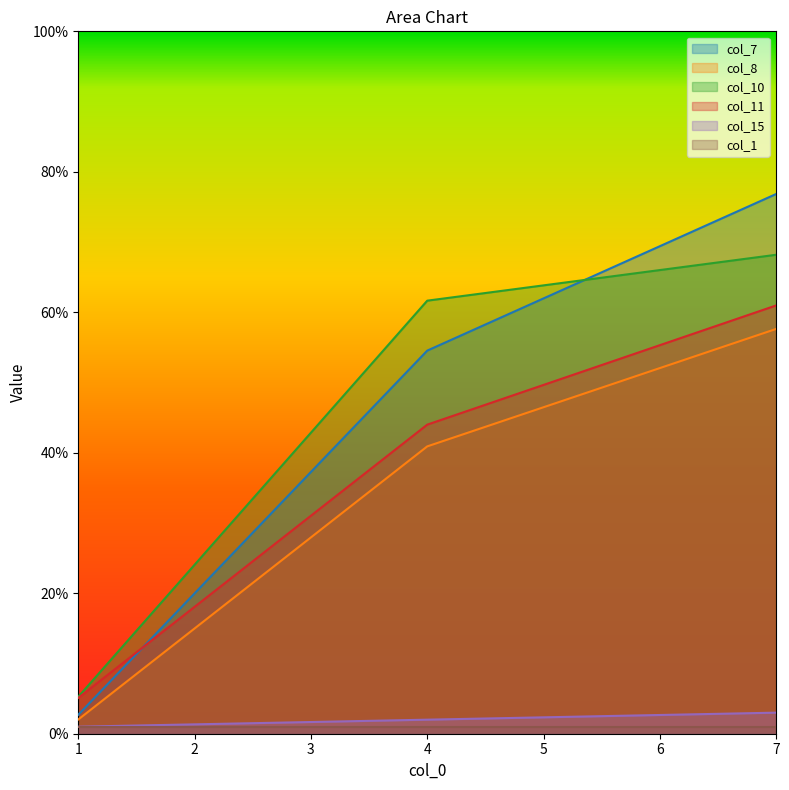

The value of col_8 at 4 is 40.9. True or false?

True